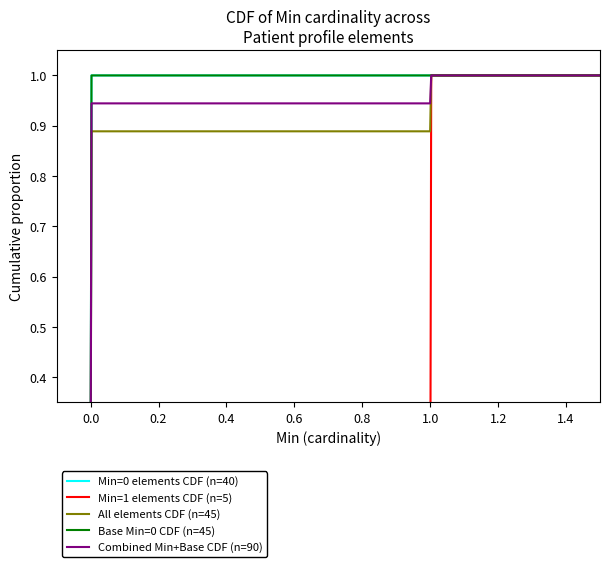

What is the total value across all series at 7?

1